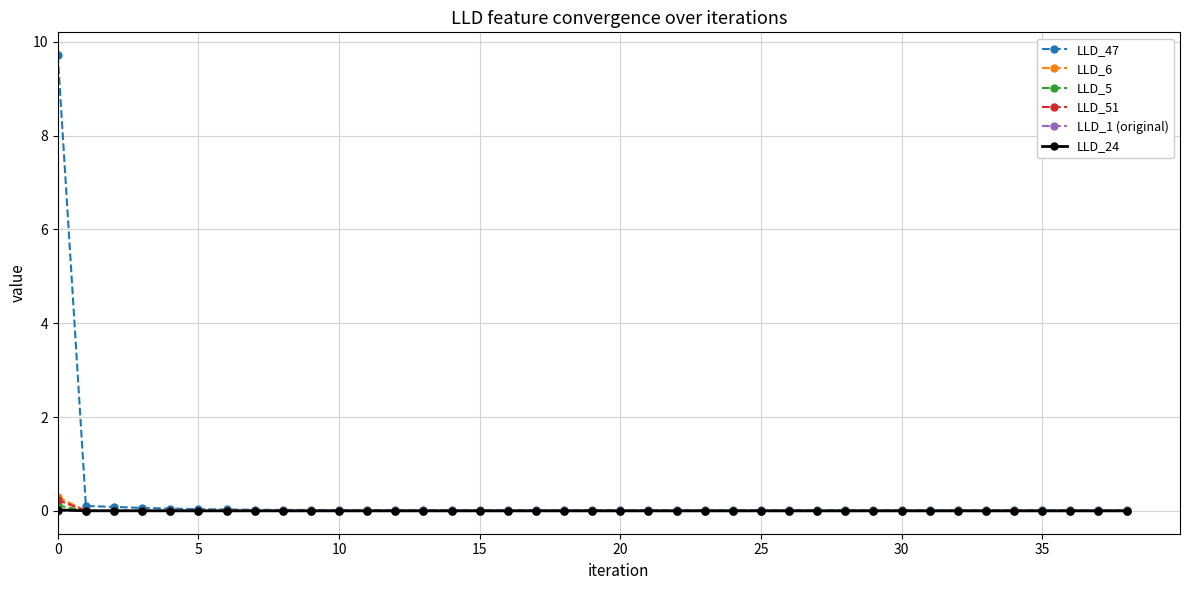

What is the maximum value shown in the chart?

9.7